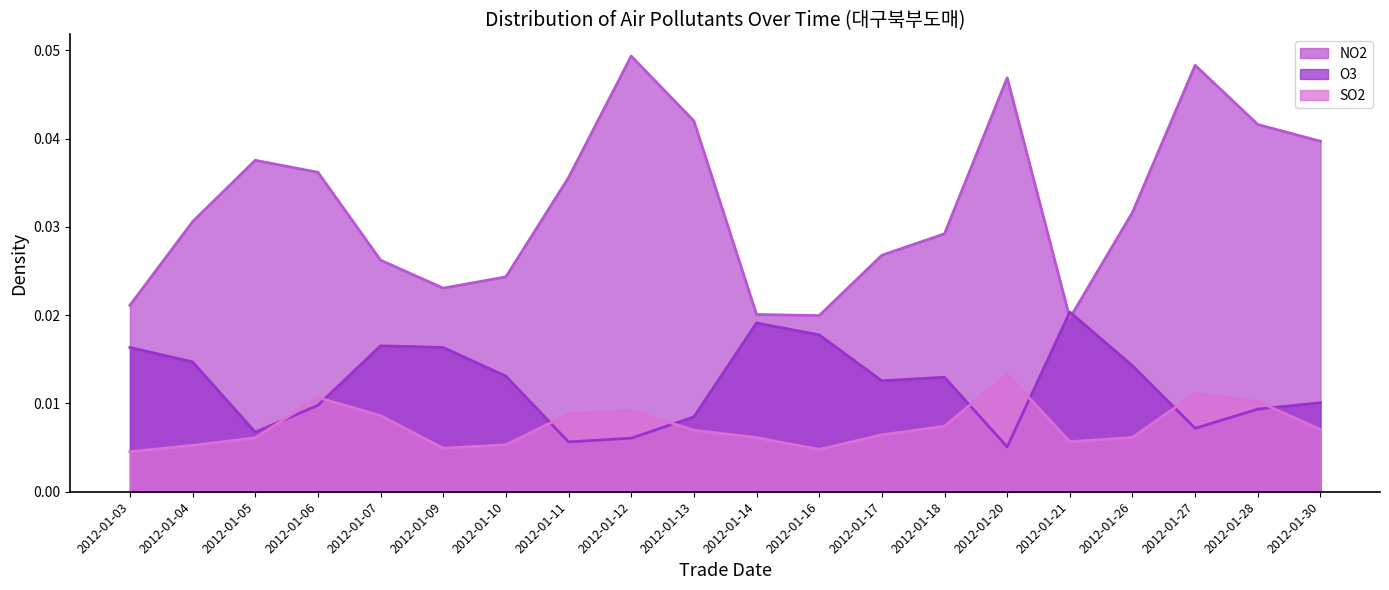

How many series are shown in this chart?

3